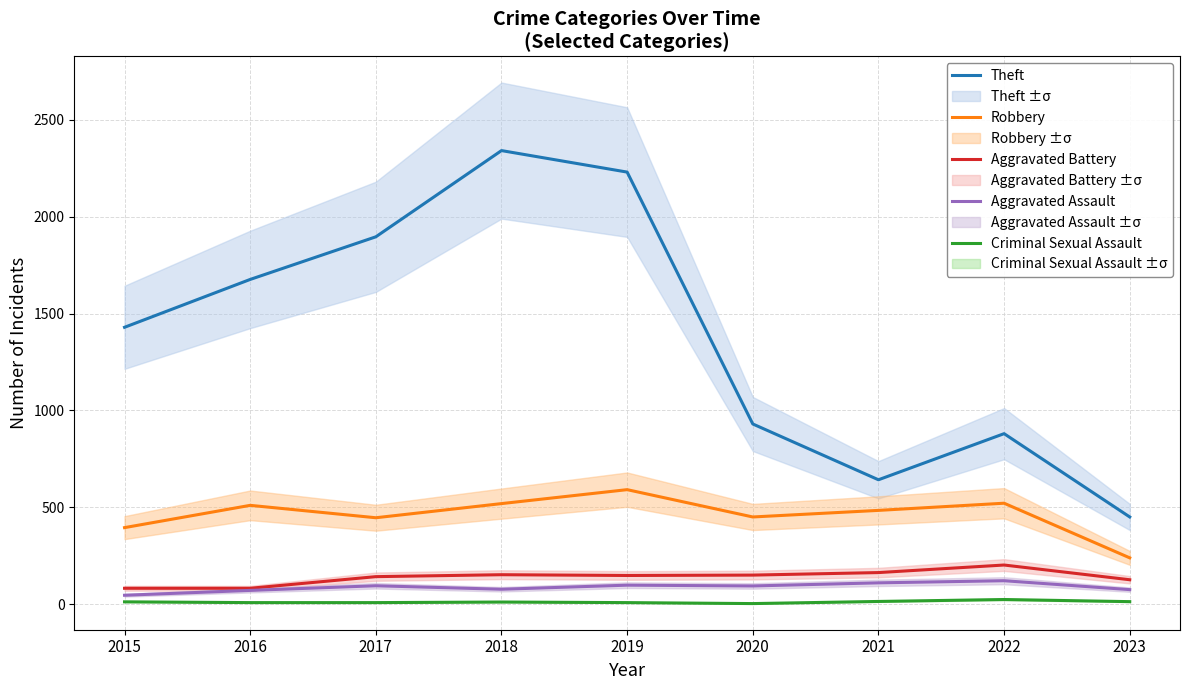

Reading left to right, extract all data points from this chart.

Theft: 1429	1676	1896	2341	2230	930	642	880	450
Robbery: 395	510	446	519	591	450	484	521	239
Aggravated Battery: 82	82	142	152	148	150	163	202	126
Aggravated Assault: 46	71	95	77	98	94	110	121	75
Criminal Sexual Assault: 12	8	8	11	8	3	14	24	13